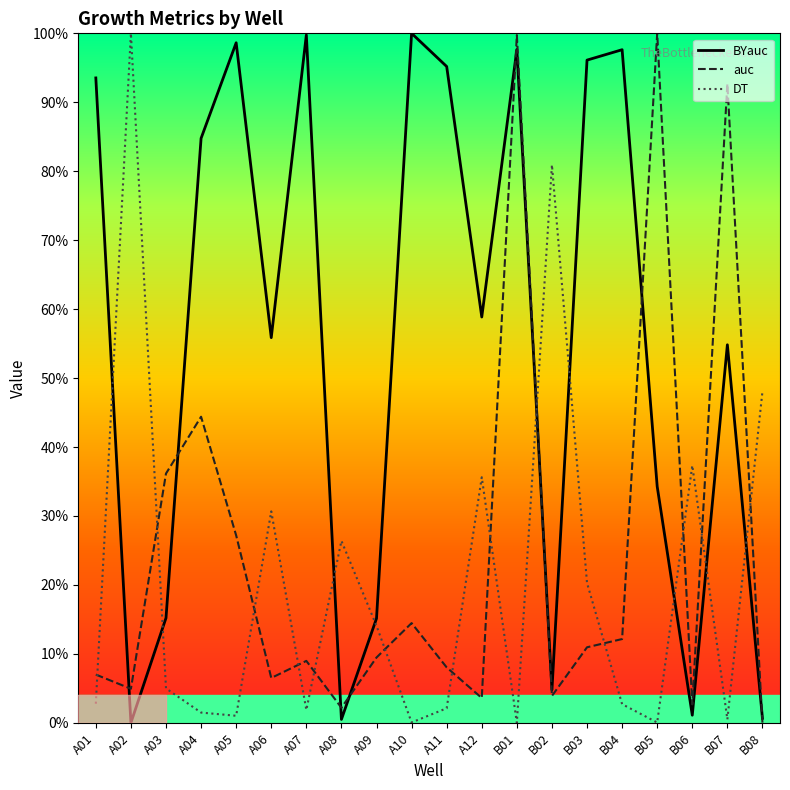

Between which two adjacent categories do auc and BYauc first intersect?

A01 and A02